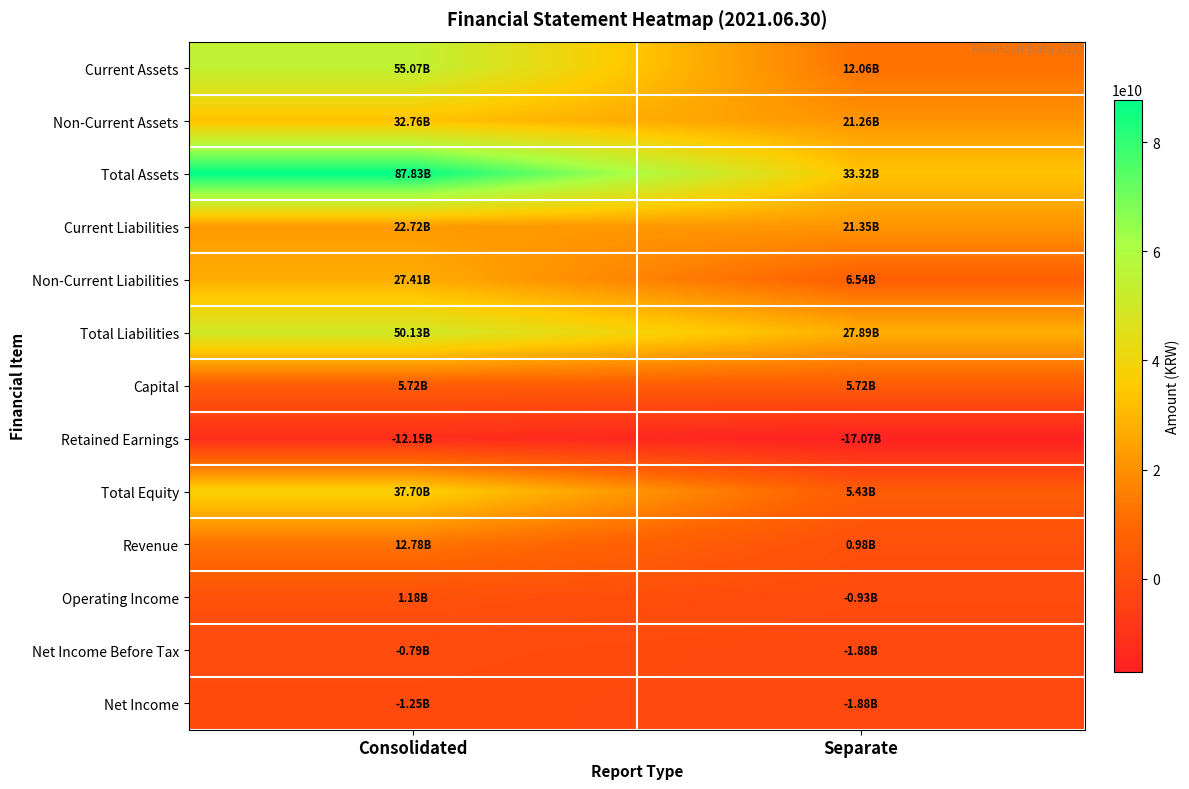

Which series has the largest range (max minus min)?

Total Assets